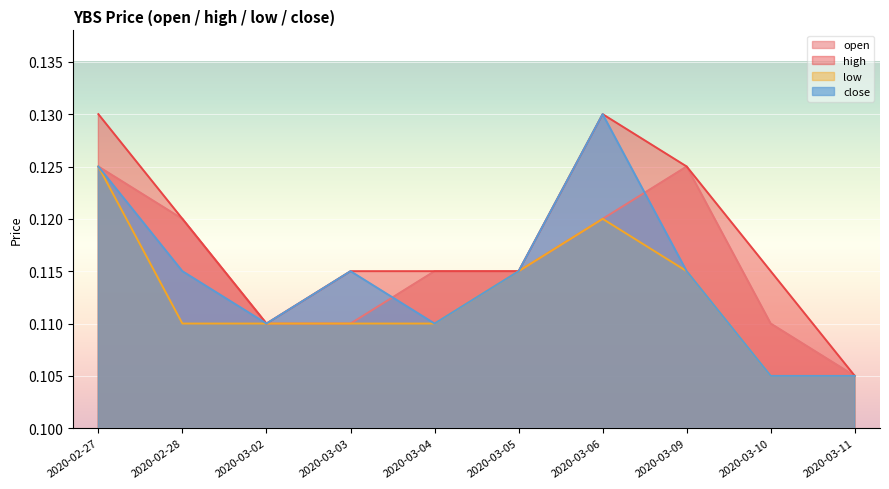

What is the total value across all series at 2020-03-02?

0.4